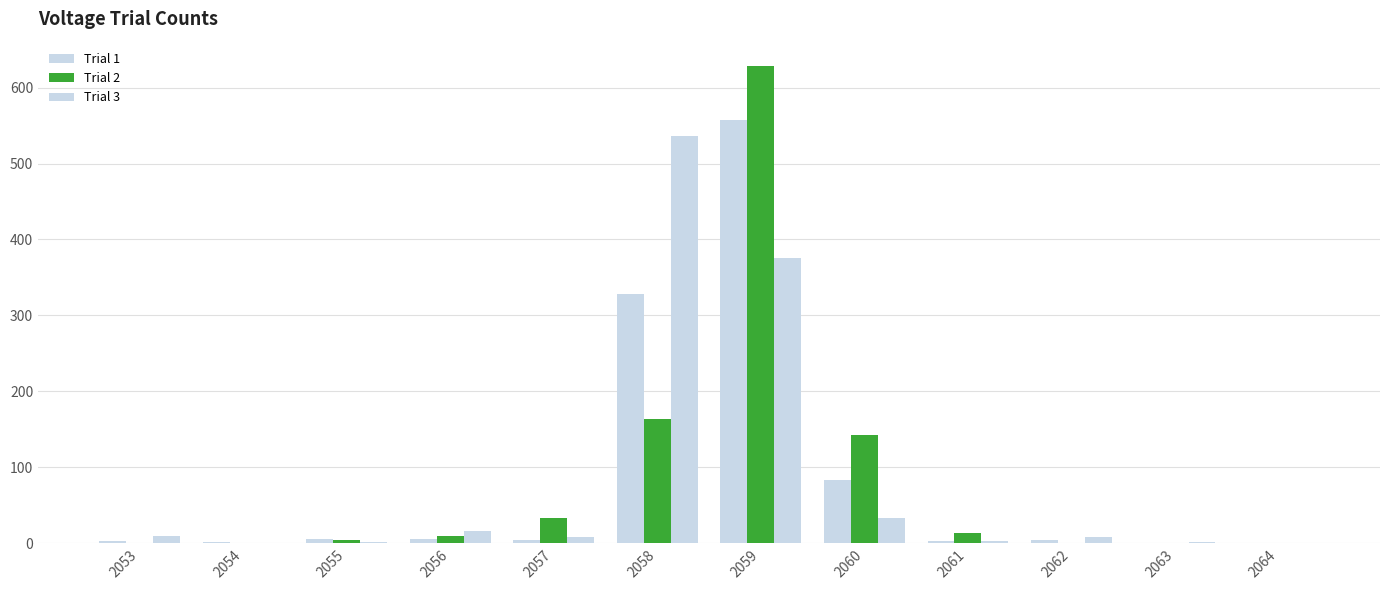

How many groups of bars are there?

12